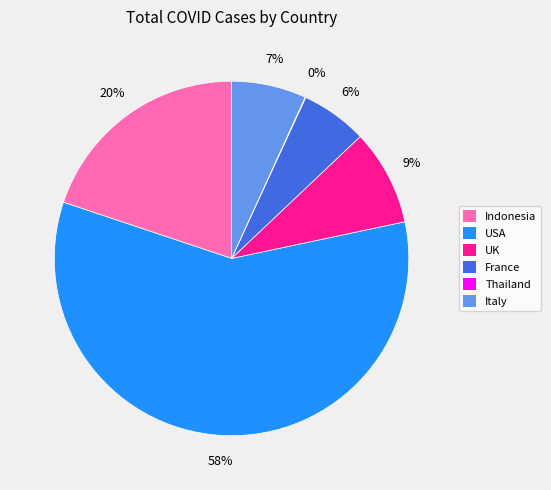

To the nearest percent, what is the difference between the UK and Indonesia slice percentages?

11%